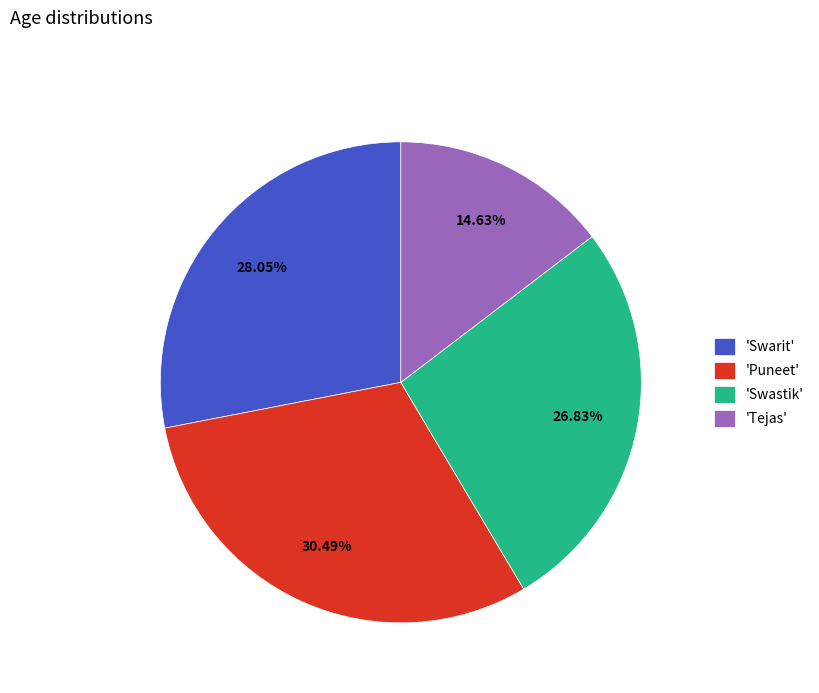

Count the number of slices in the pie.

4